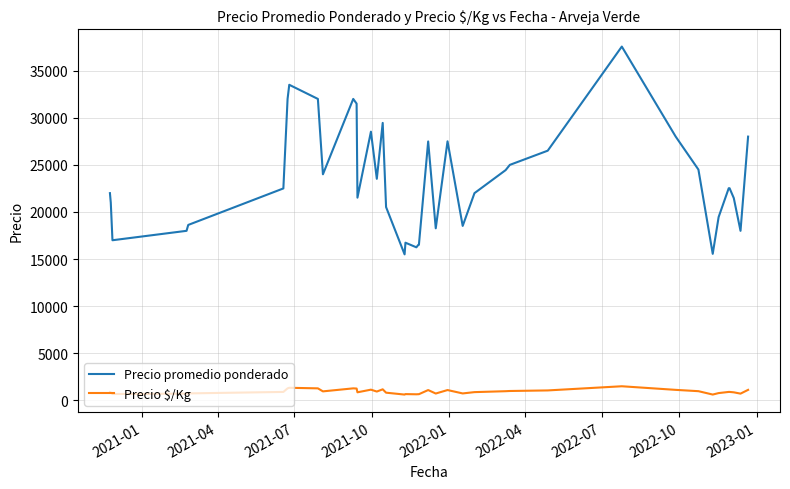

Which series has the largest total across all categories?

Precio promedio ponderado